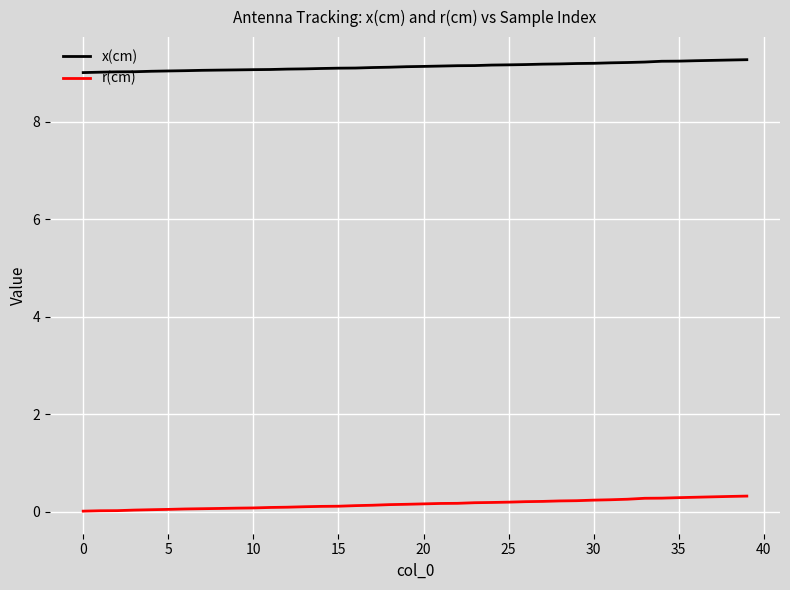

What is the highest value of the x(cm) series?

9.3